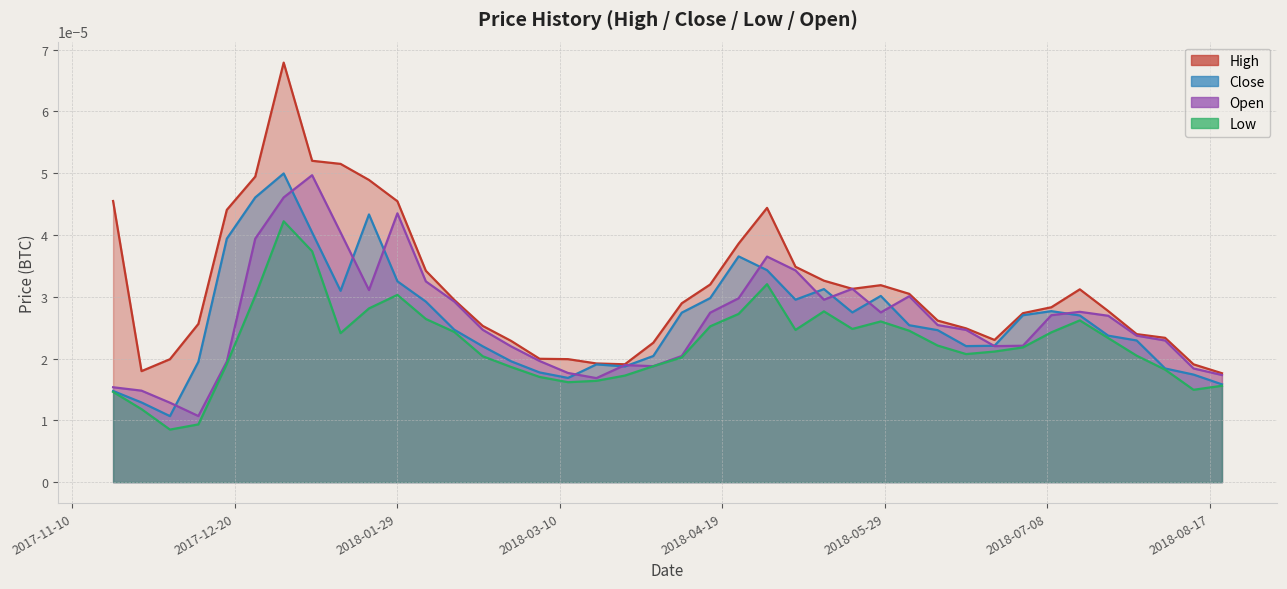

Does the chart have visible grid lines?

Yes